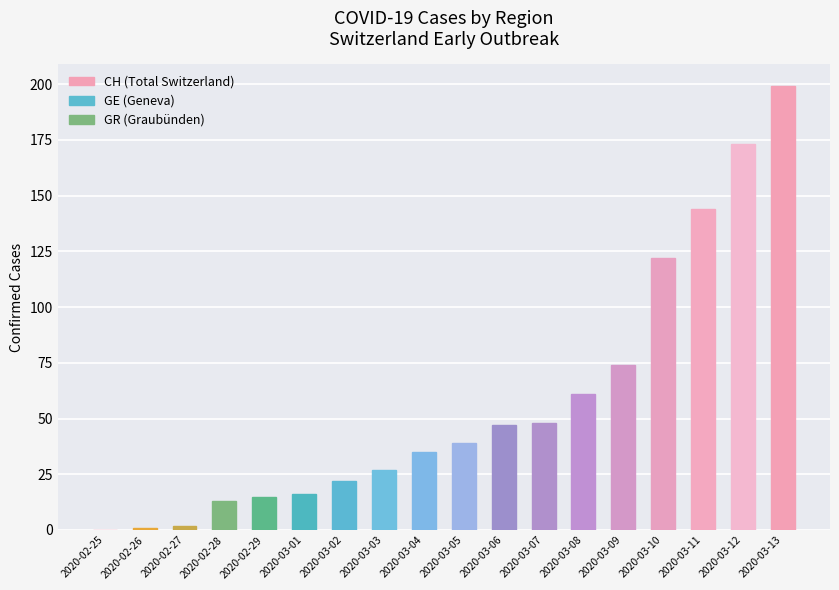

The value at 2020-03-05 is 10. True or false?

False